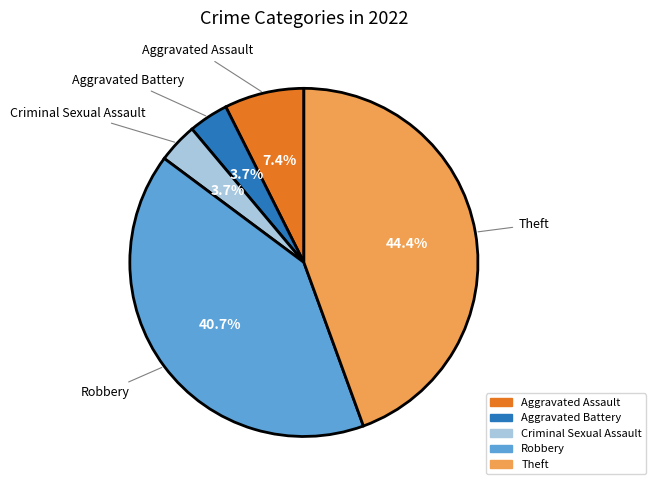

Which slice is the largest?

Theft